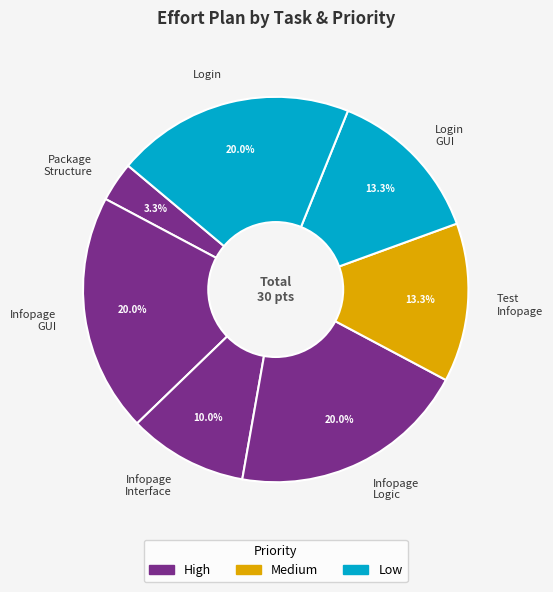

How many slices are in this pie chart?

7